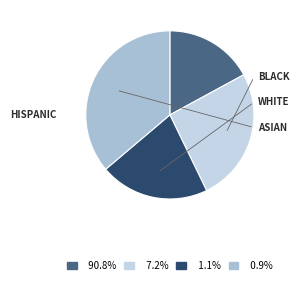

Does any single category account for the majority?

No